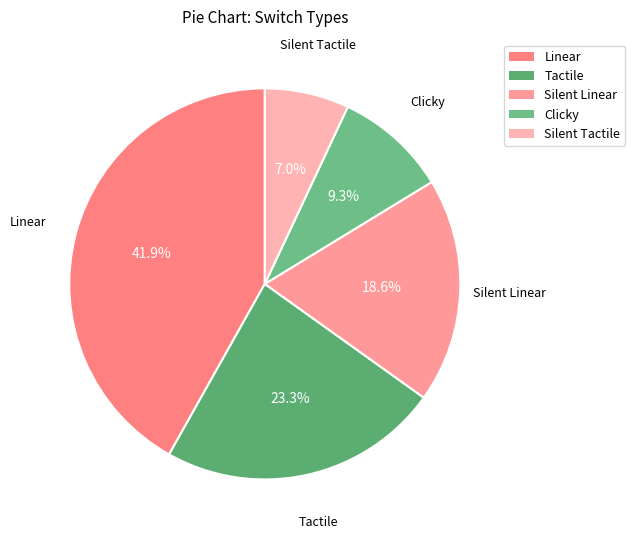

To the nearest percent, what portion does Silent Linear represent?

19%